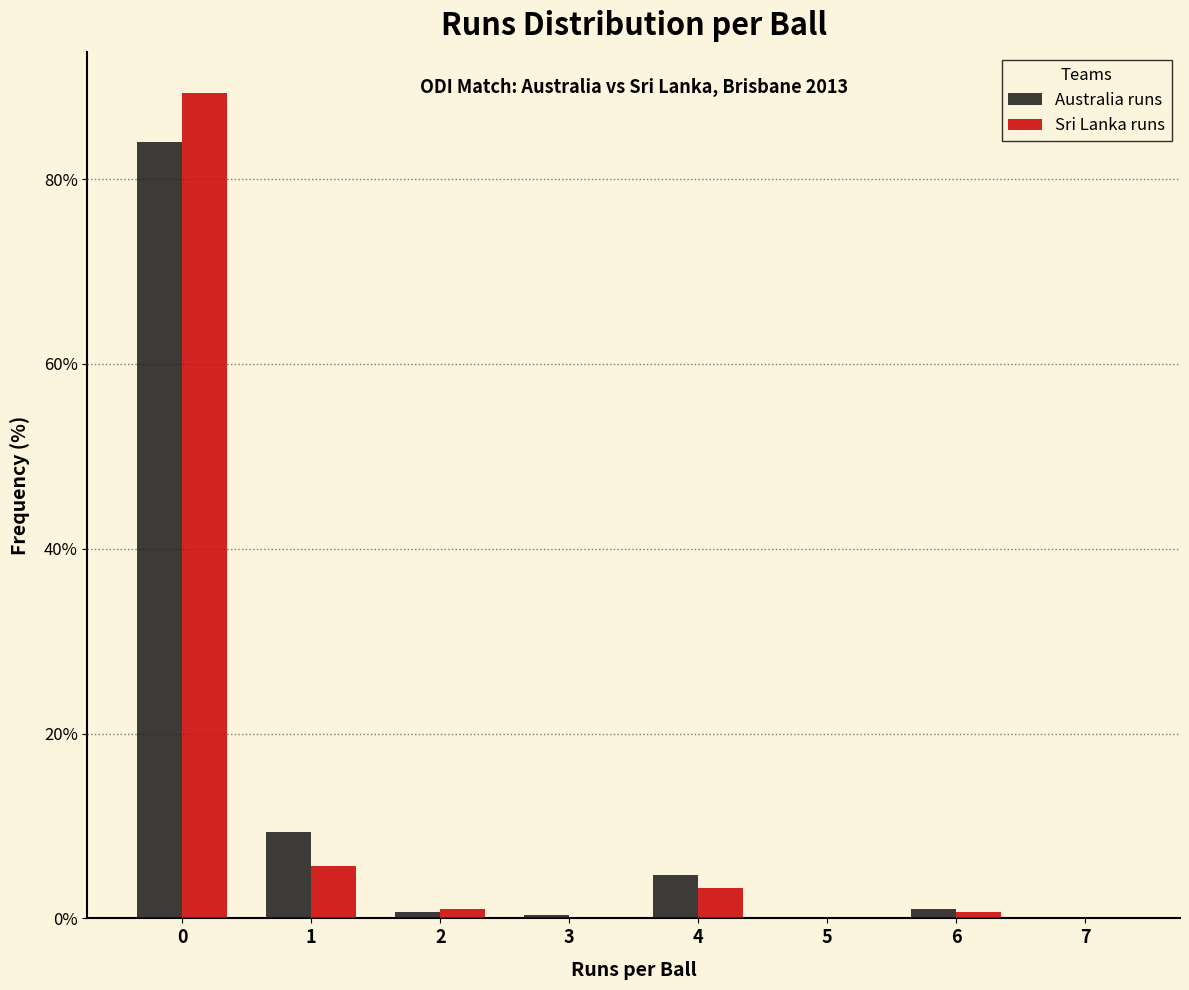

In the Sri Lanka runs series, which range on the x-axis has the tallest bar?

-0.5 to 0.5